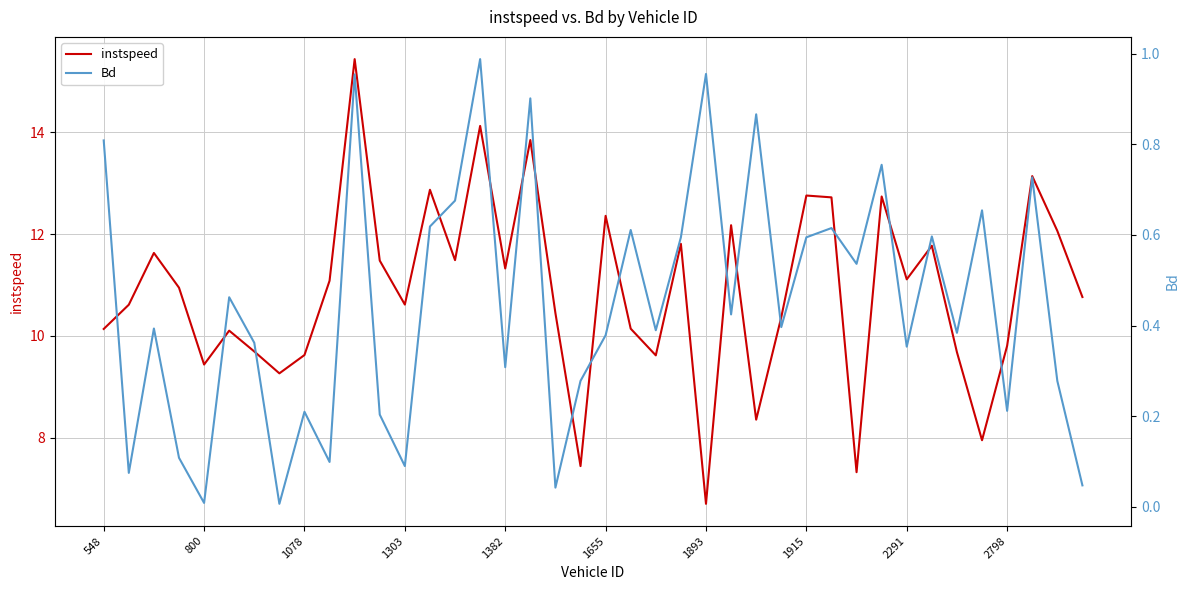

What are all the series names shown in the legend?

instspeed, Bd